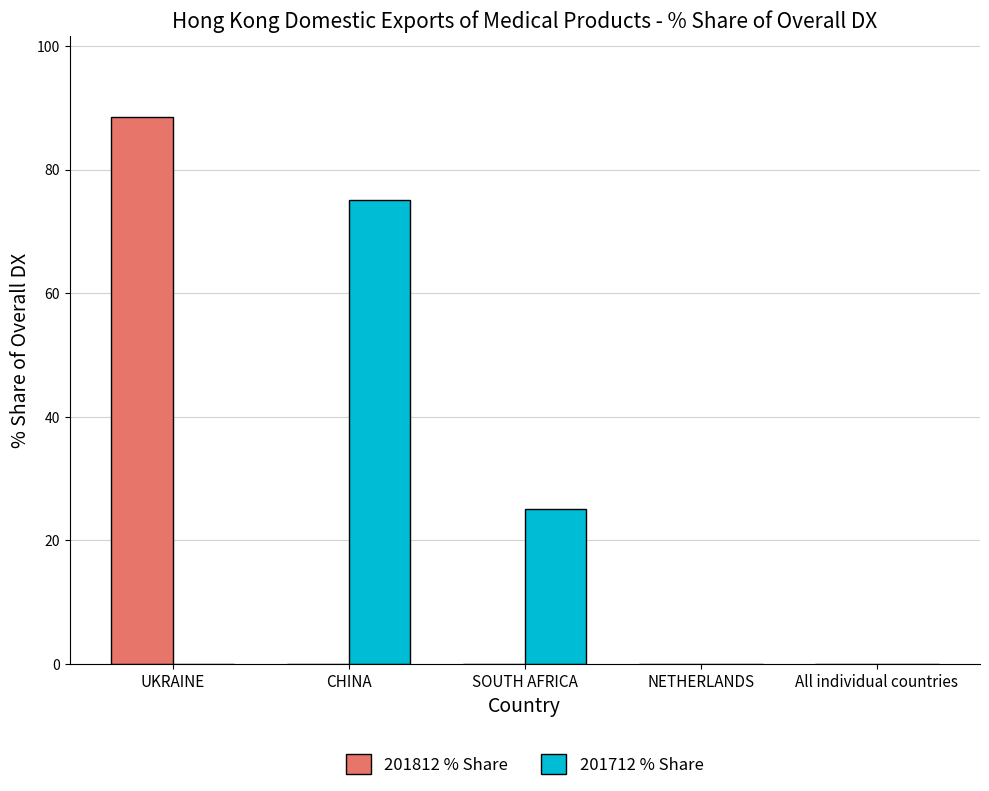

At which category is the sum across all series the highest?

UKRAINE